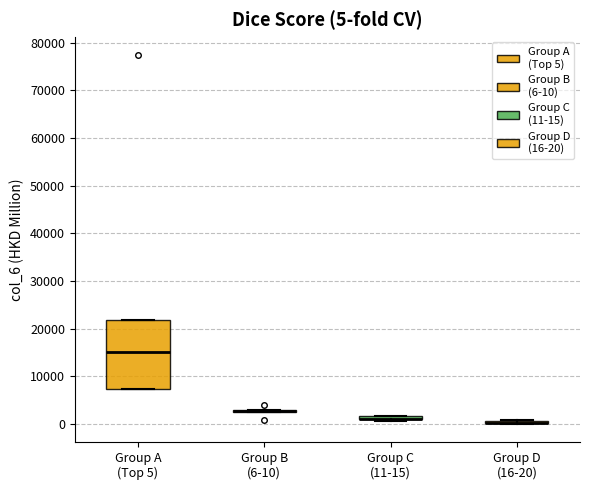

Which box is the tallest, from its lower edge to its upper edge?

Group A (Top 5)